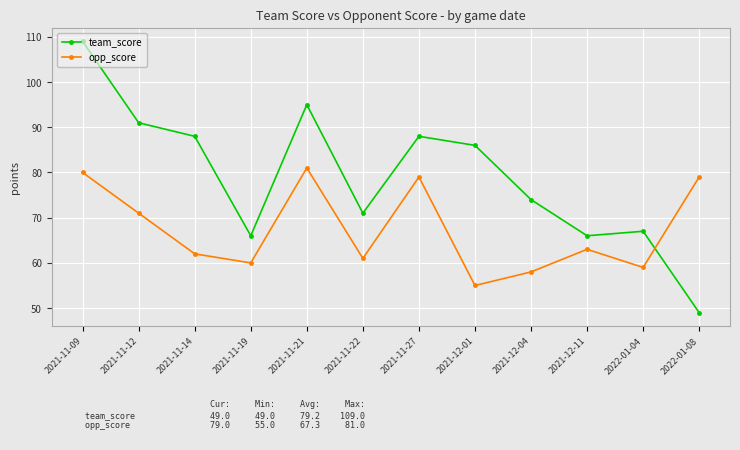

At how many categories does at least one series exceed 93?

2